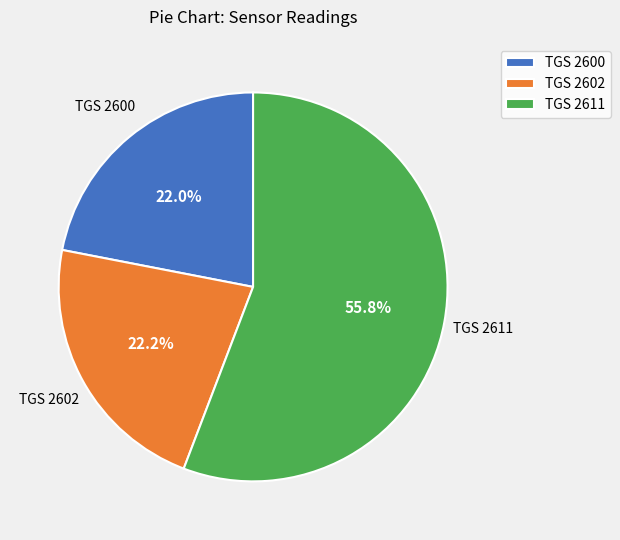

How many segments does this pie chart have?

3